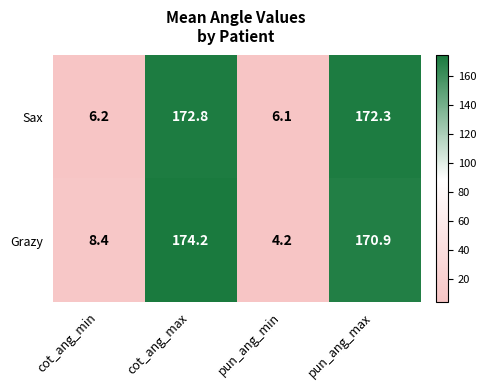

Rank the series by their maximum value, from highest to lowest.

Grazy, Sax